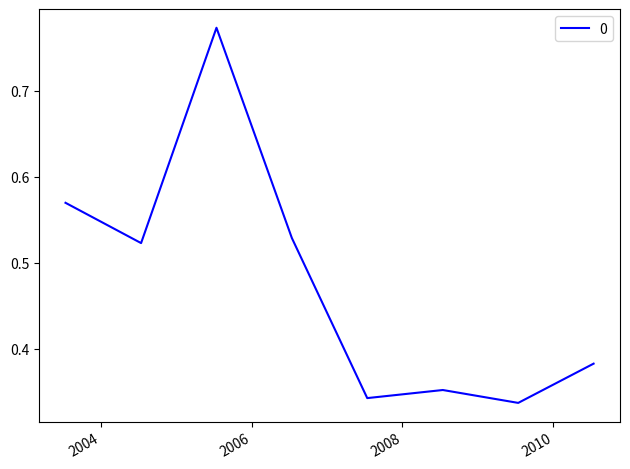

What is the label of the 1st point from the right?

2010-07-15